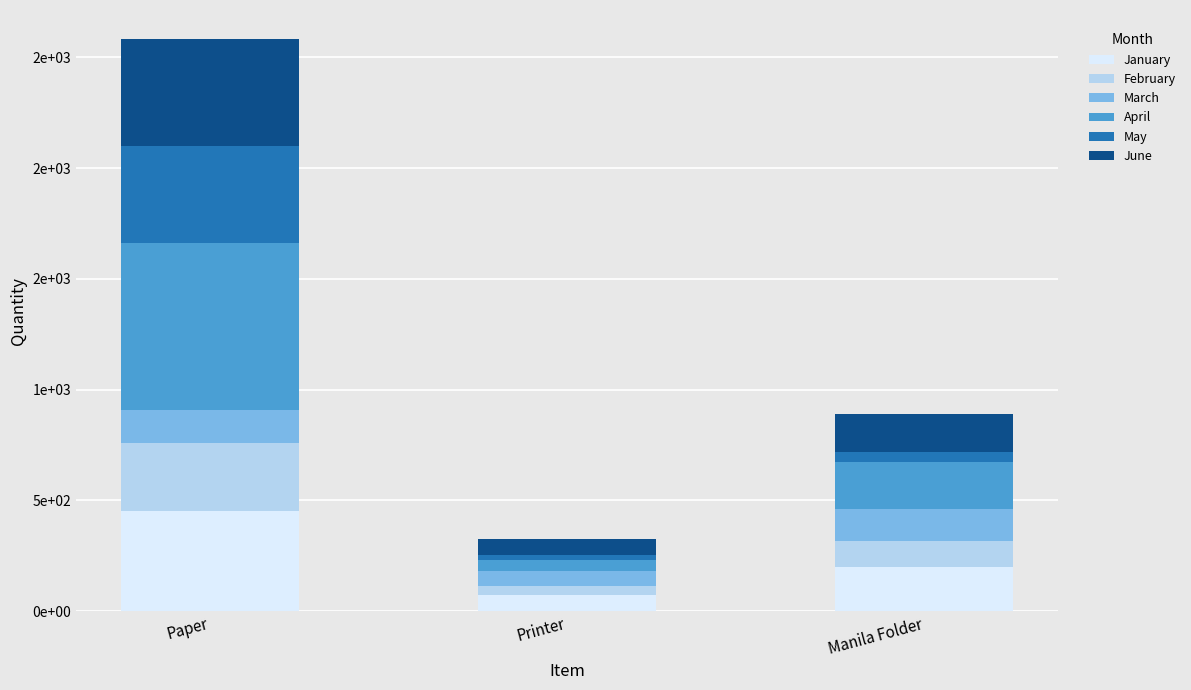

Which series has the largest range (max minus min)?

April